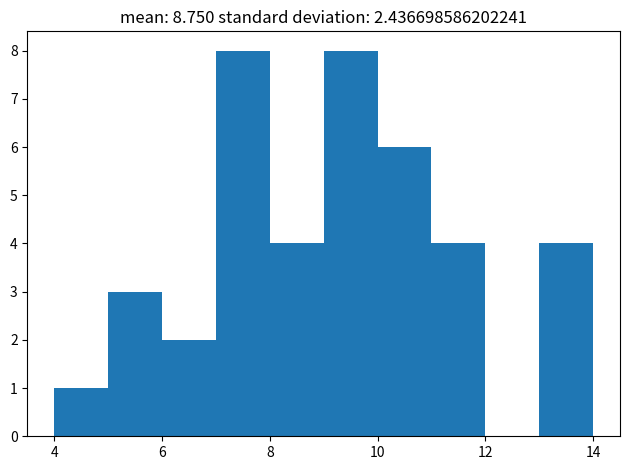

Reading left to right, list every bar in this chart as the range it spans on the x-axis followed by its height. The values are not printed on the chart, so give them approximately, as read against the axis.

4 to 5: 1
5 to 6: 3
6 to 7: 2
7 to 8: 8
8 to 9: 4
9 to 10: 8
10 to 11: 6
11 to 12: 4
12 to 13: 0
13 to 14: 4